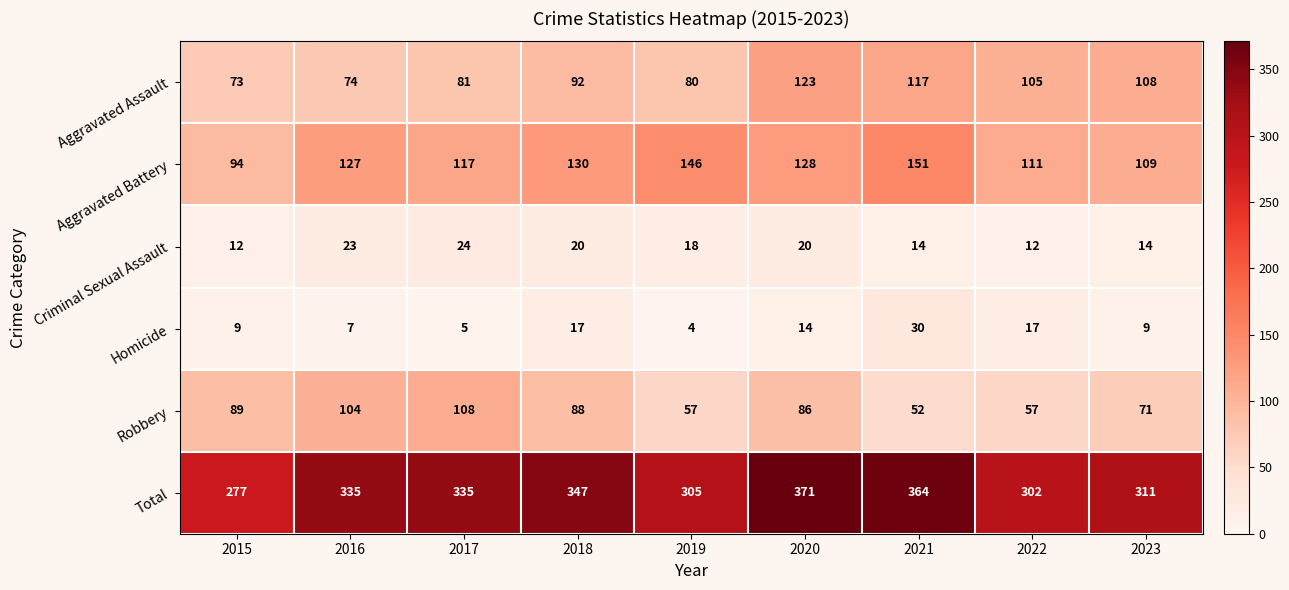

What is the difference between the second highest and second lowest values in the Aggravated Battery series?

37